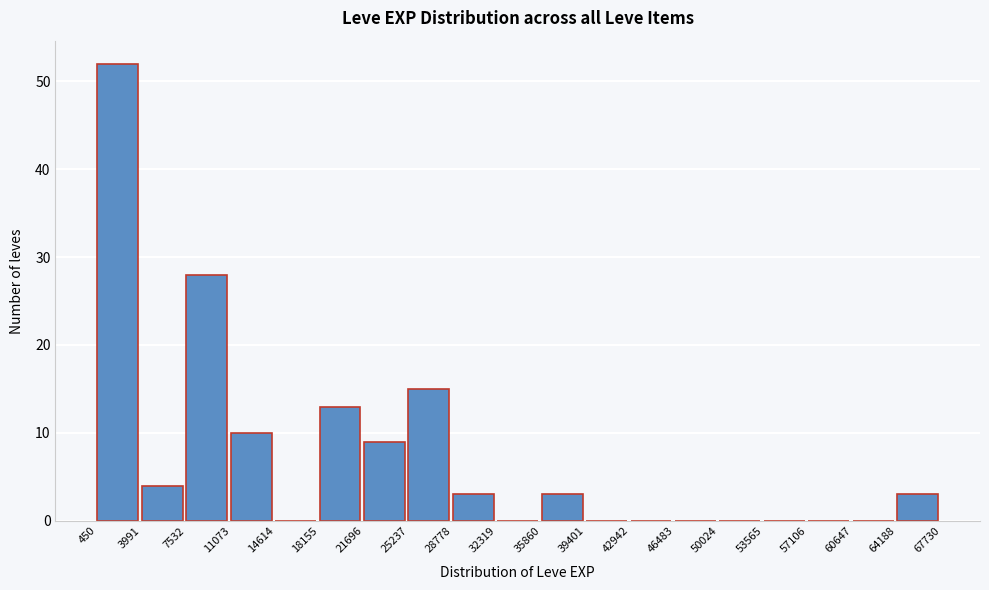

What is the height of the bar covering 35860 to 39401 on the x-axis? The values are not printed on the chart, so give them approximately, as read against the axis.

3